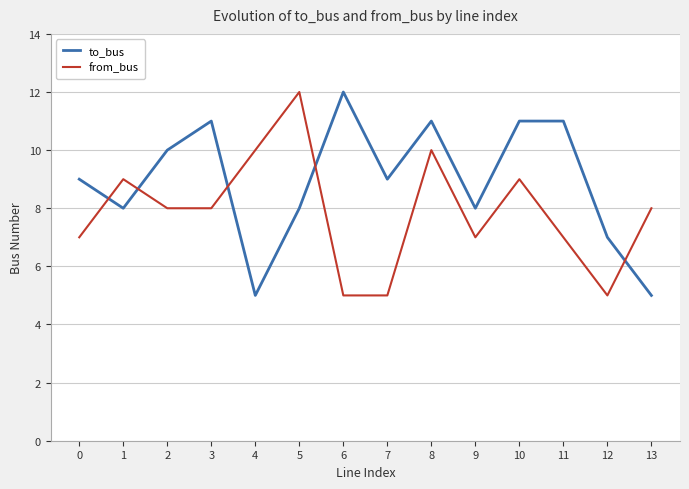

Reading left to right, list all the values displayed in this chart.

to_bus: 9	8	10	11	5	8	12	9	11	8	11	11	7	5
from_bus: 7	9	8	8	10	12	5	5	10	7	9	7	5	8